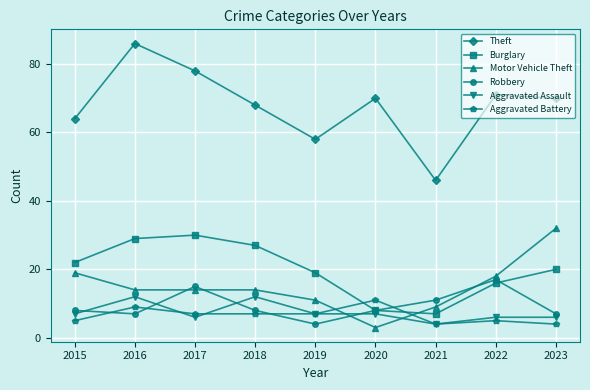

Where is the first local minimum for Robbery?

2016